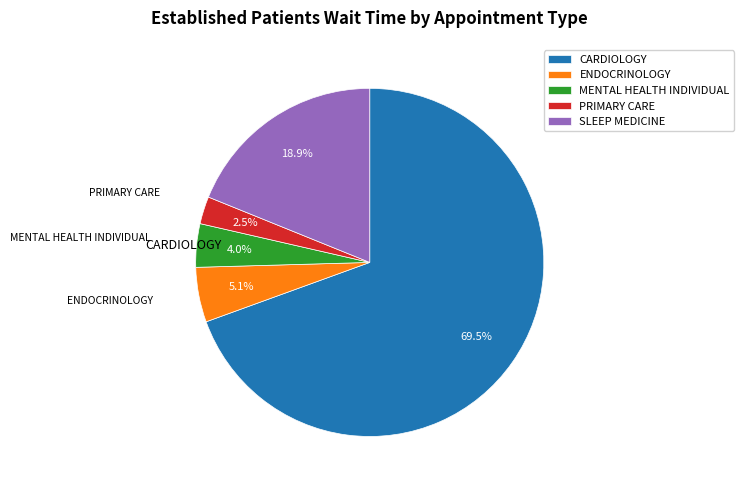

What percentage is NOT represented by CARDIOLOGY?

30.5%